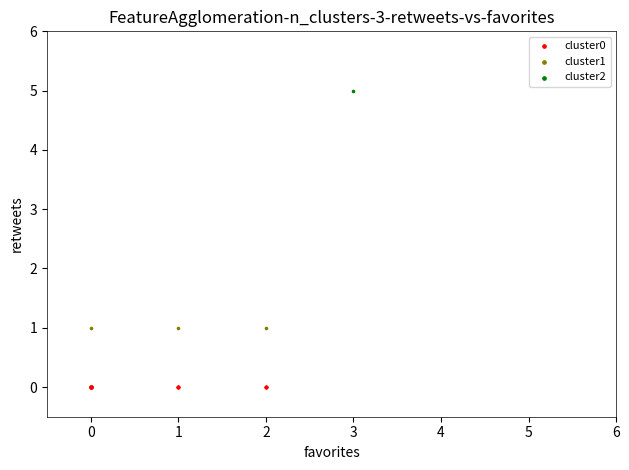

What are all the series names shown in the legend?

cluster0, cluster1, cluster2